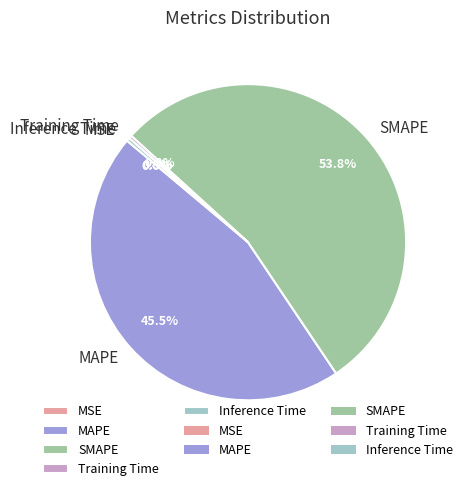

Combined, do Training Time and Inference Time account for over 50%?

No